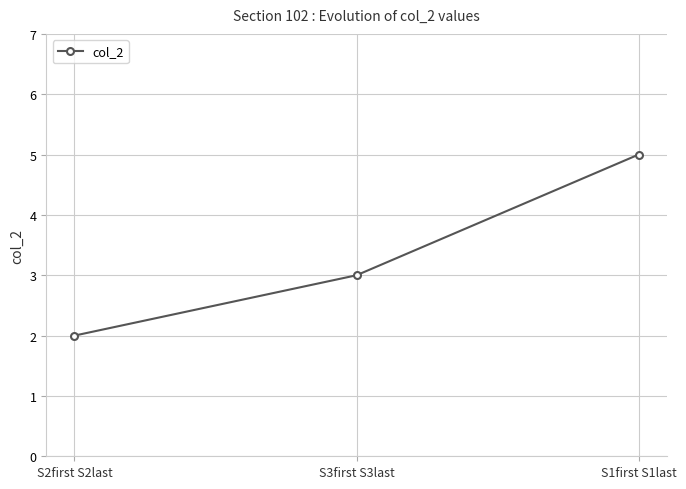

Is this an area chart (filled region under the line)?

No